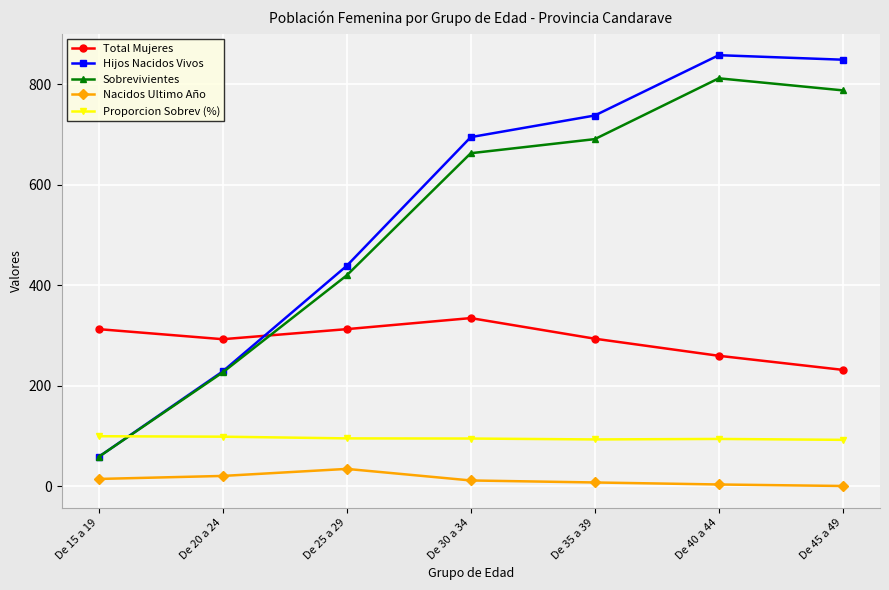

True or false: Nacidos Ultimo Año and Proporcion Sobrev (%) cross at least once.

False